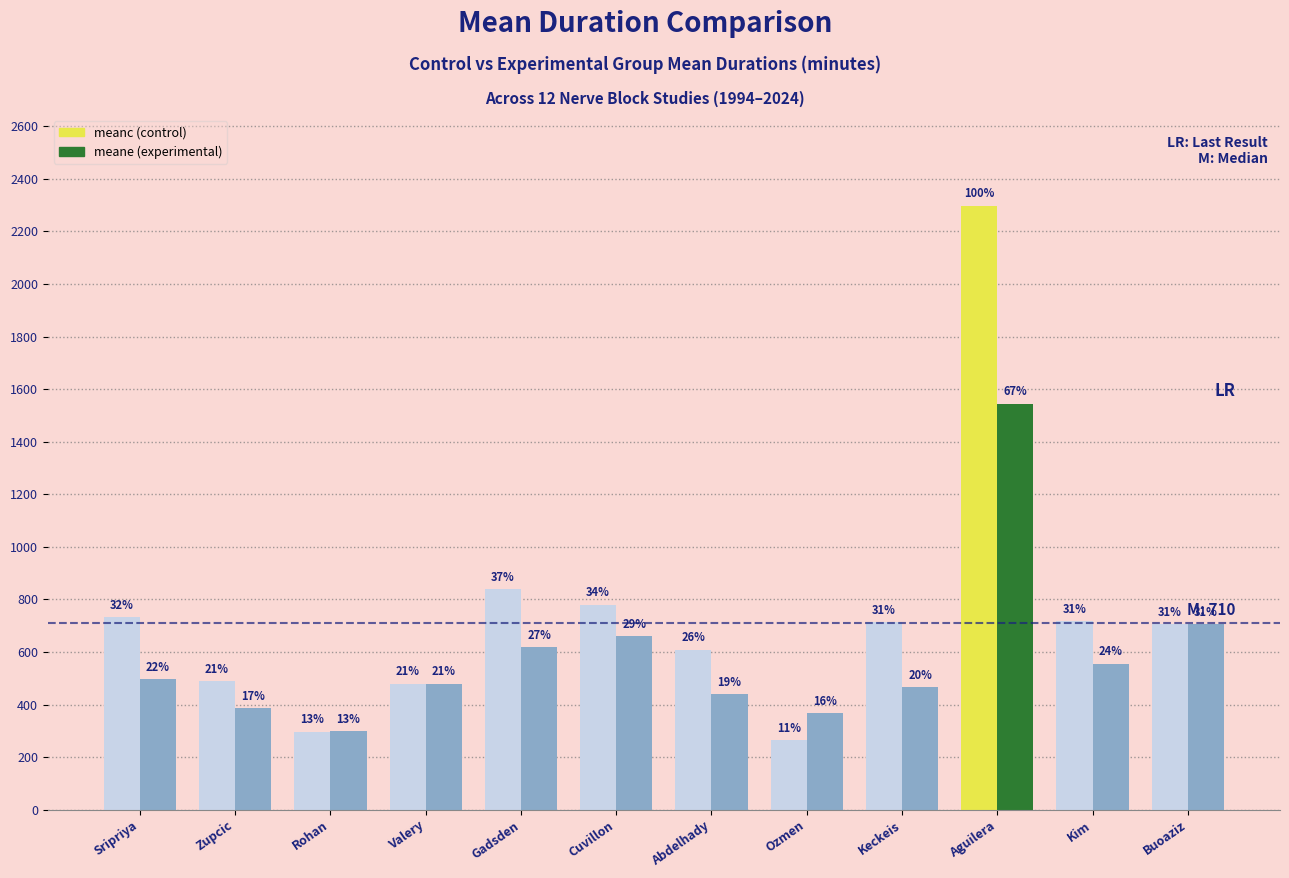

What is the maximum value shown in the chart?

2298.0